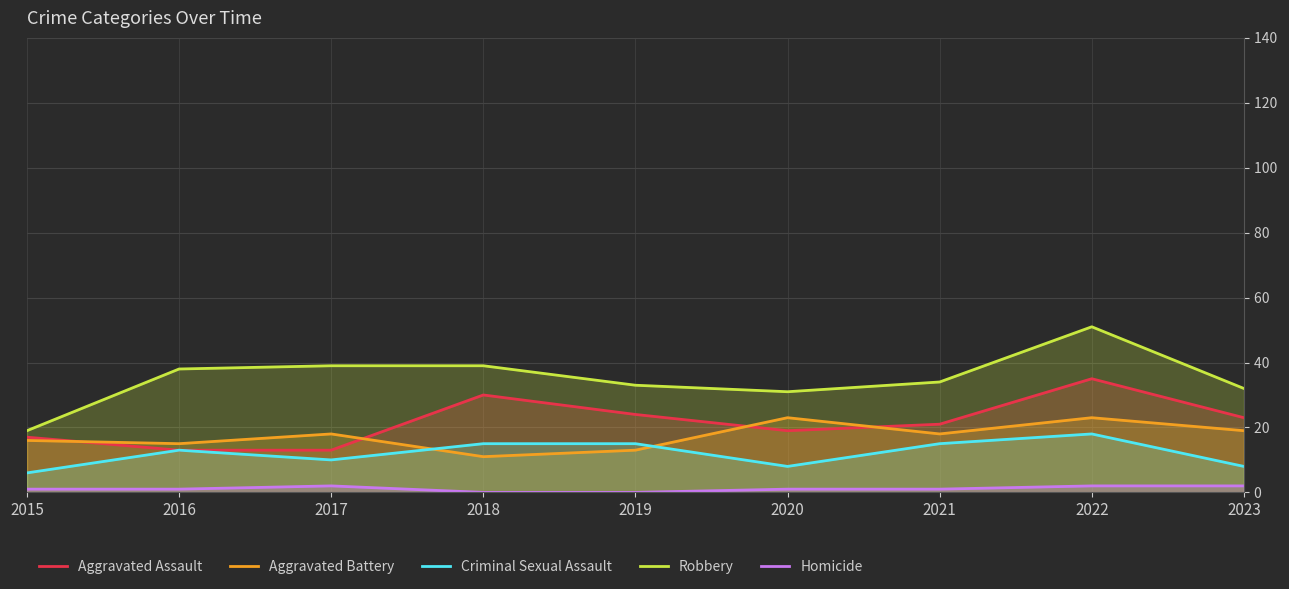

Reading left to right, extract all data points from this chart.

Aggravated Assault: 17	13	13	30	24	19	21	35	23
Aggravated Battery: 16	15	18	11	13	23	18	23	19
Criminal Sexual Assault: 6	13	10	15	15	8	15	18	8
Robbery: 19	38	39	39	33	31	34	51	32
Homicide: 1	1	2	0	0	1	1	2	2